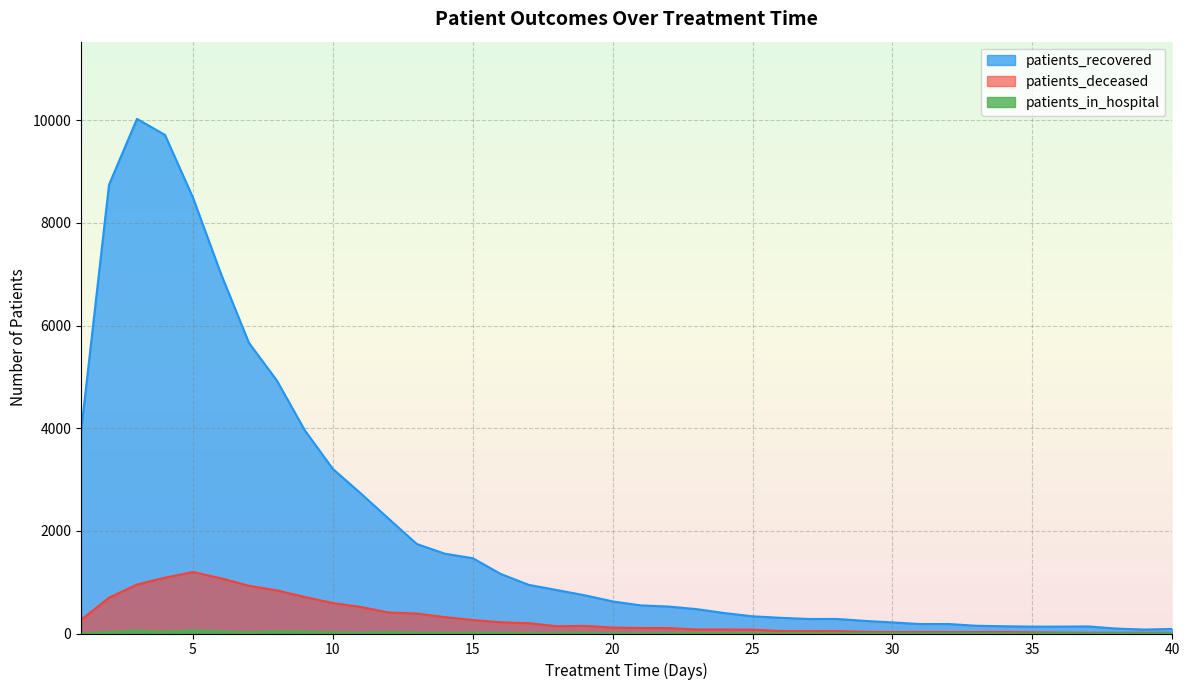

Which series has the largest range (max minus min)?

patients_recovered